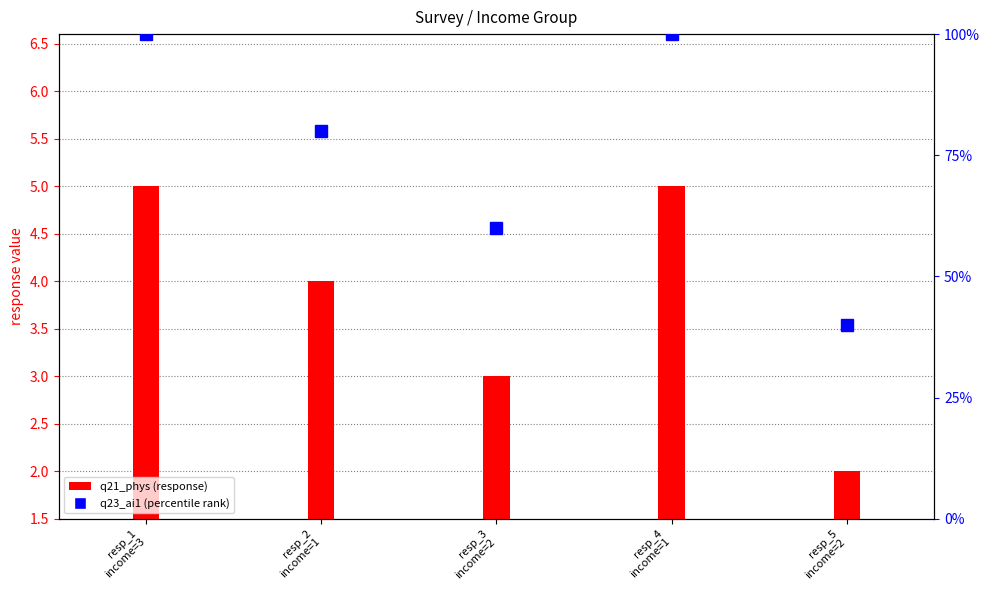

Which has a higher value, resp_5
income=2 or resp_2
income=1?

resp_2
income=1